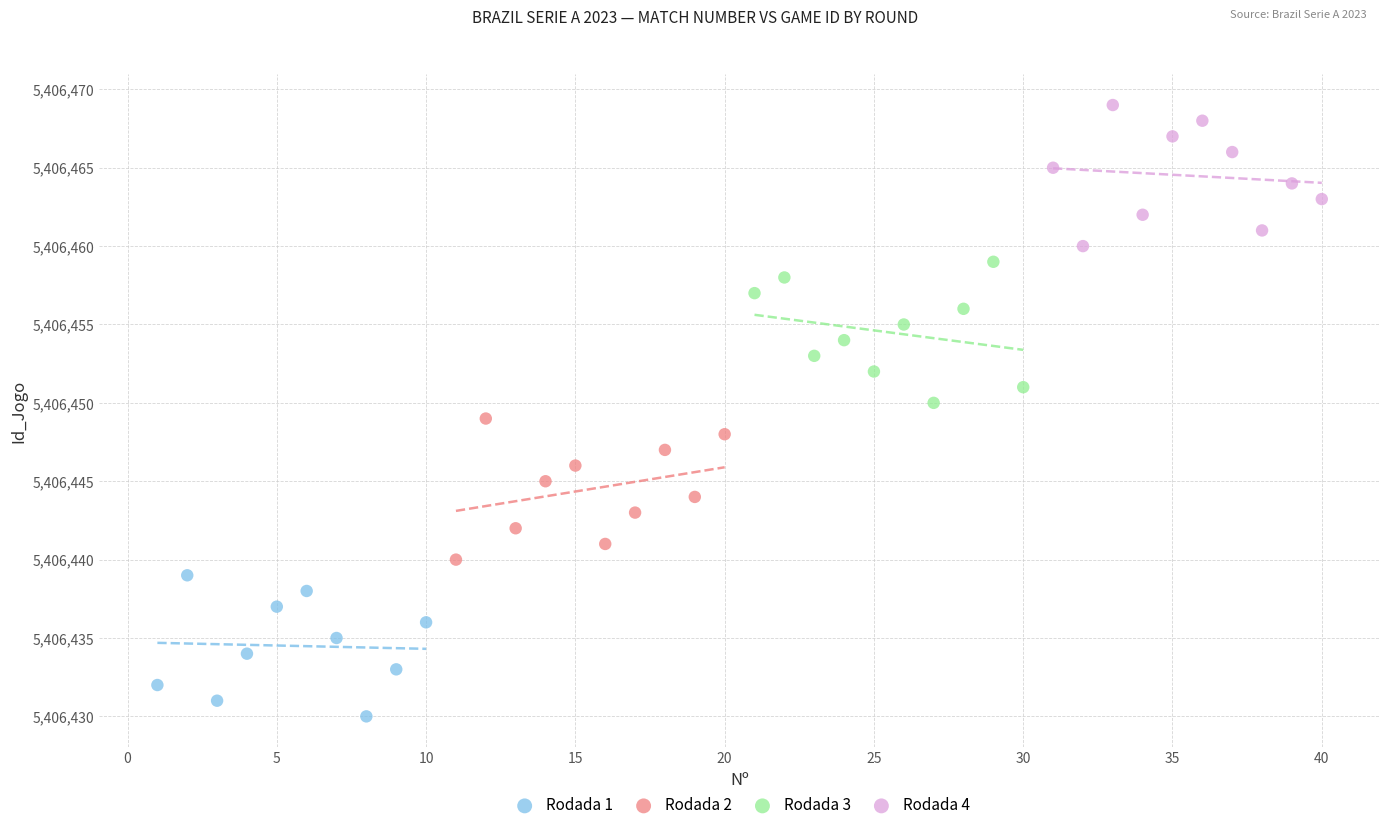

Which series reaches the minimum Y coordinate?

Rodada 1